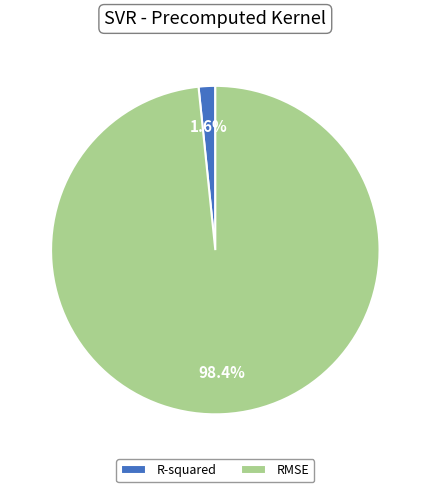

Rank the categories by value from highest to lowest.

RMSE, R-squared